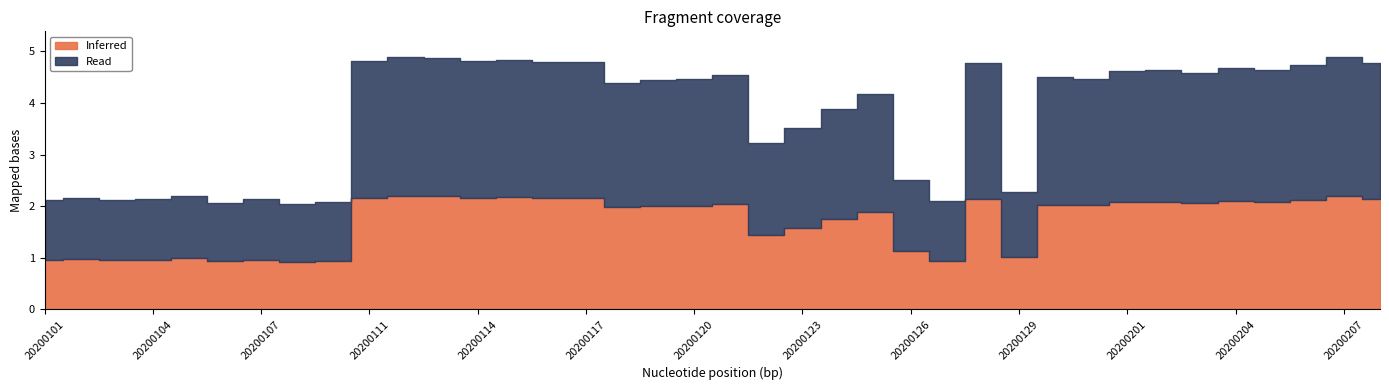

What is the value of the 7th point from the left?

2.1